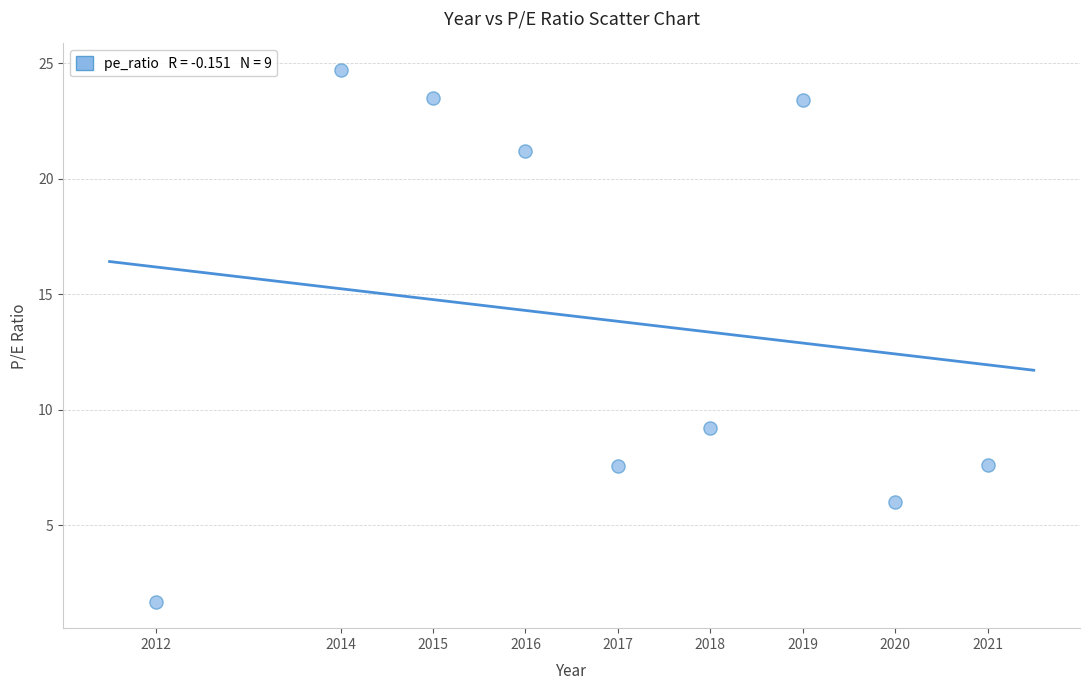

What is the average Y value?

13.9